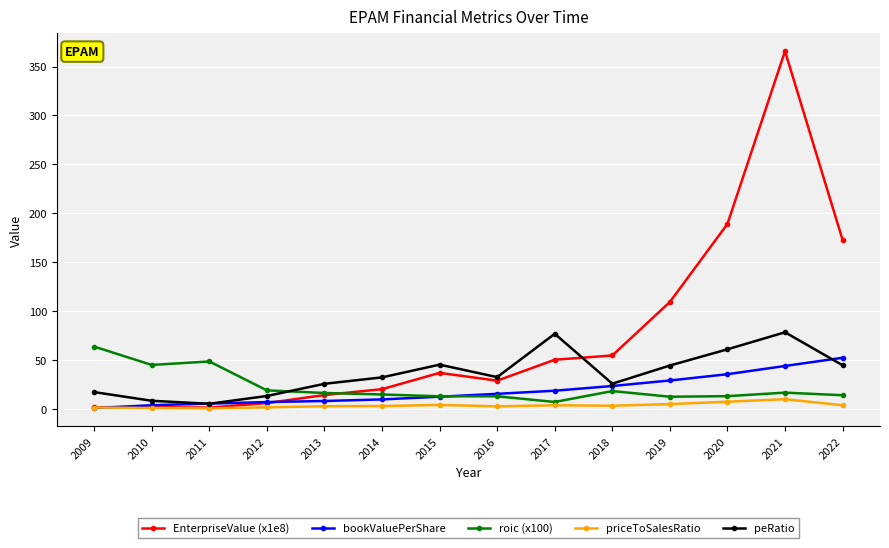

At which label does bookValuePerShare first exceed 15?

2016